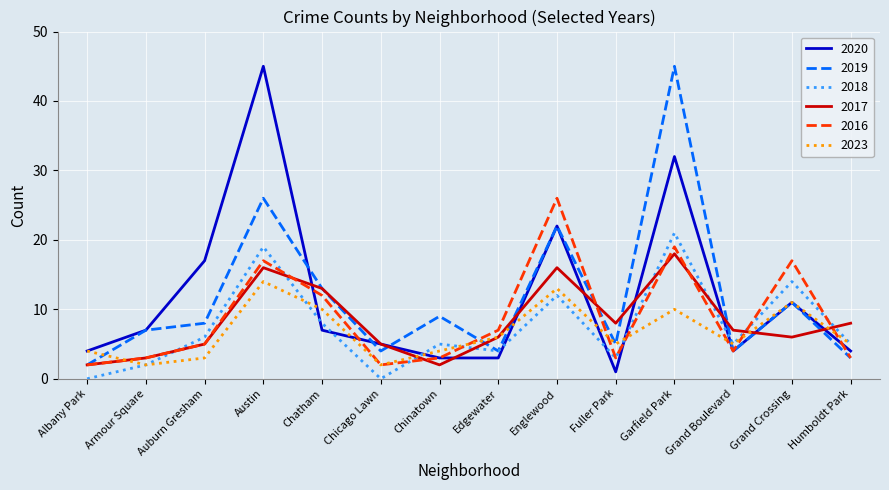

At how many categories does at least one series exceed 37?

2